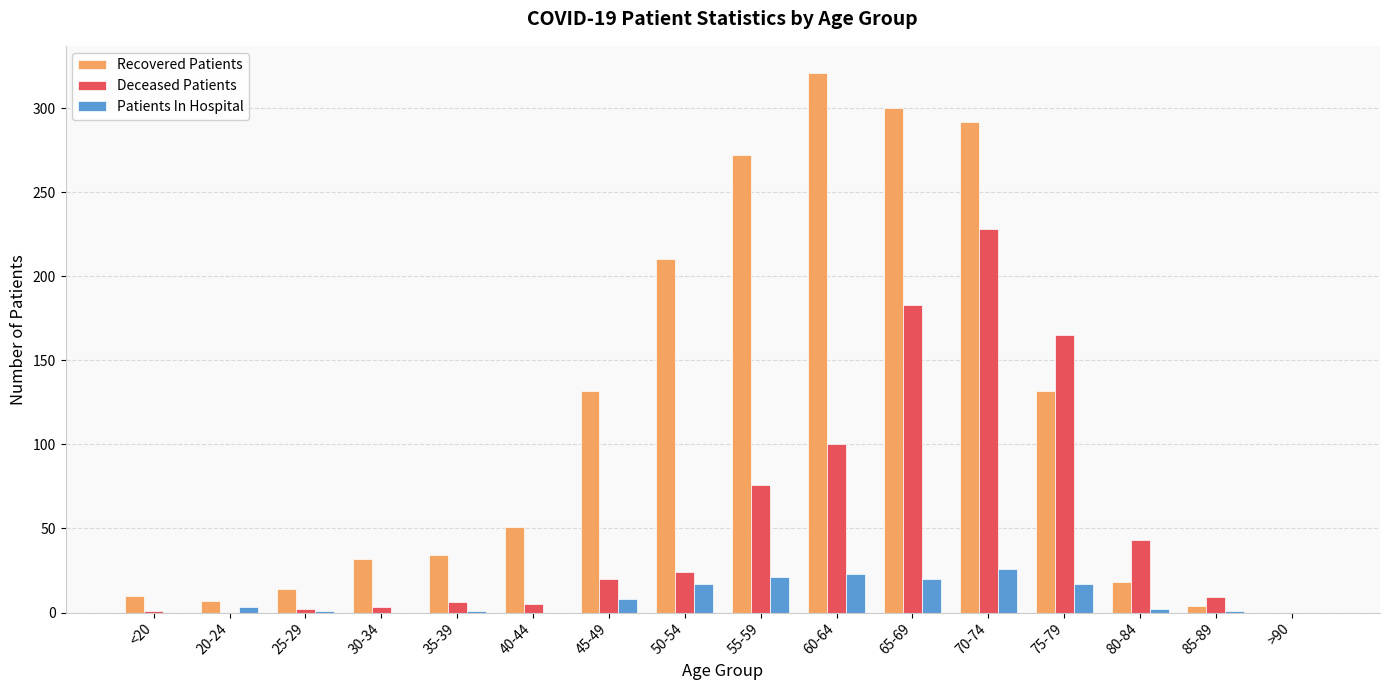

At which category does the chart reach its peak across all series?

60-64